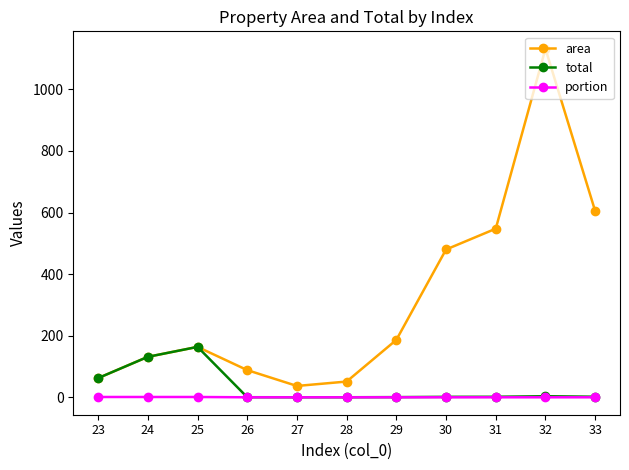

Which category has the highest value in the total series?

25